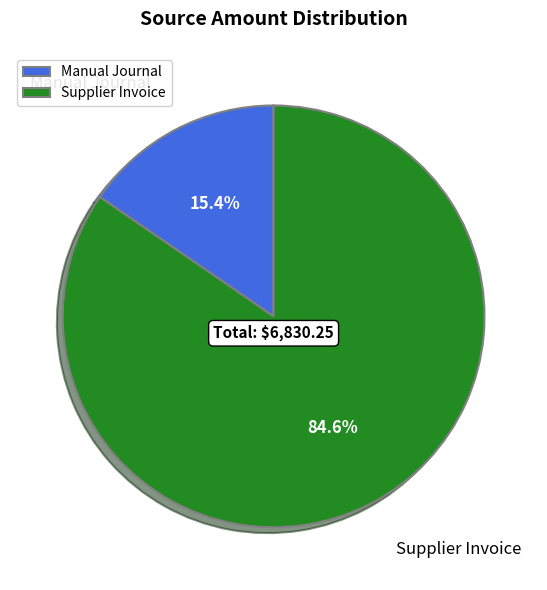

Rank the categories by value from lowest to highest.

Manual Journal, Supplier Invoice